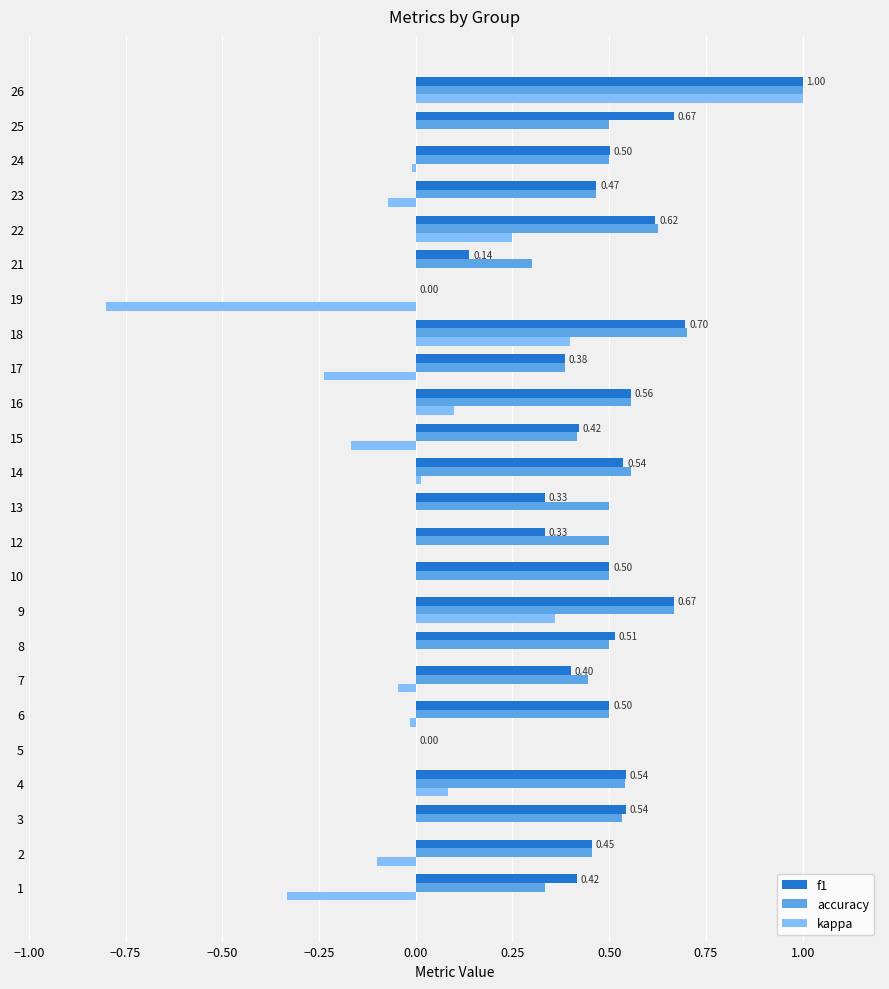

At which category is the sum across all series the highest?

26